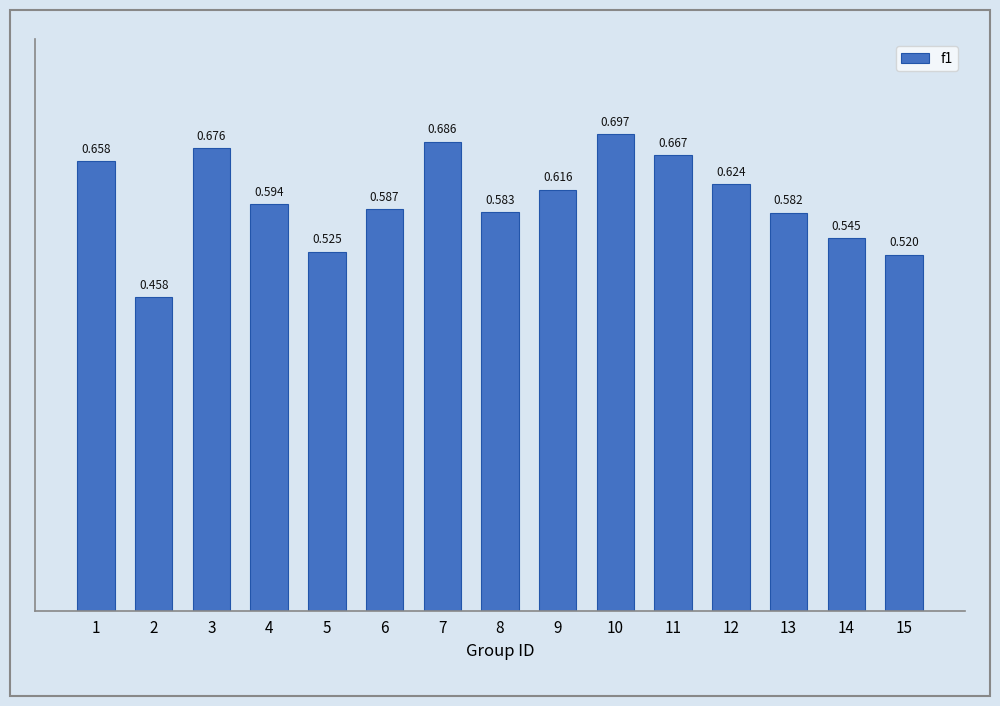

Reading left to right, transcribe all the data shown in this chart.

1=0.7	2=0.5	3=0.7	4=0.6	5=0.5	6=0.6	7=0.7	8=0.6	9=0.6	10=0.7	11=0.7	12=0.6	13=0.6	14=0.5	15=0.5